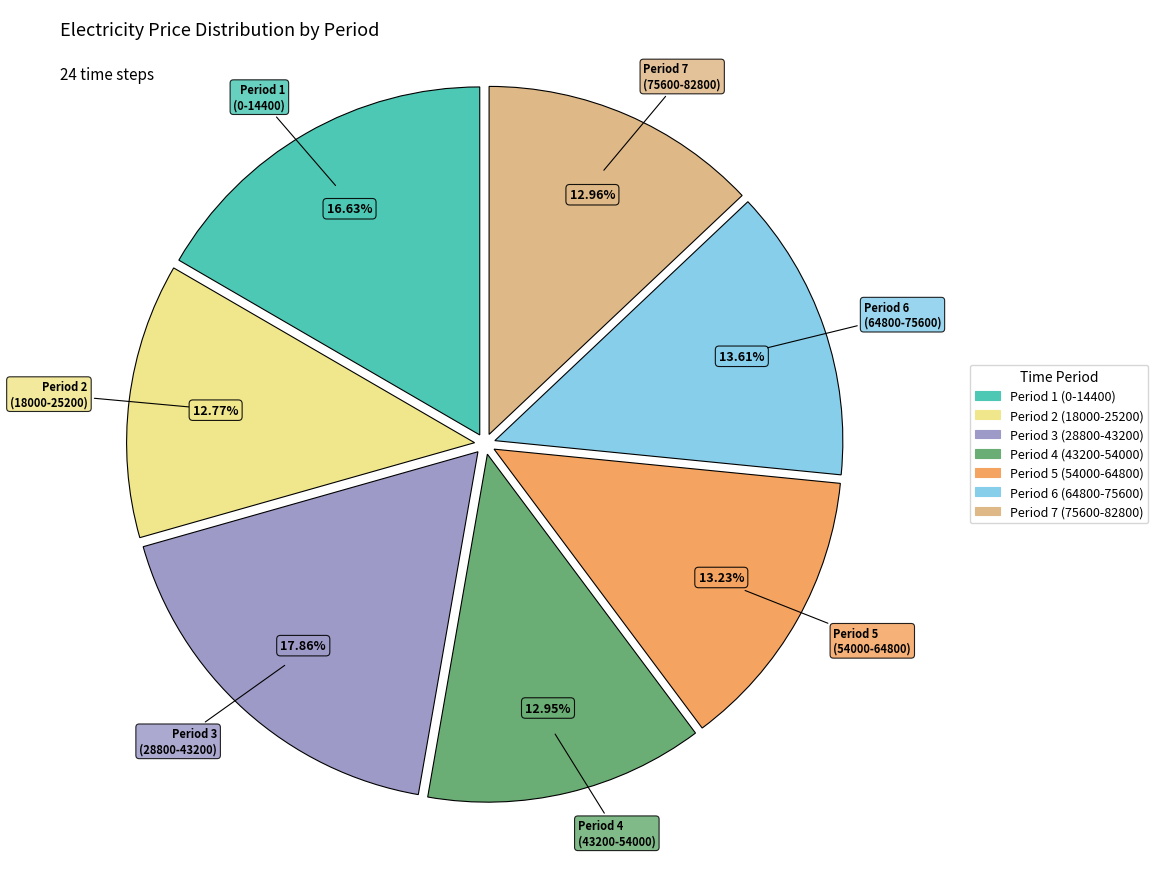

Is there a majority slice in this chart?

No